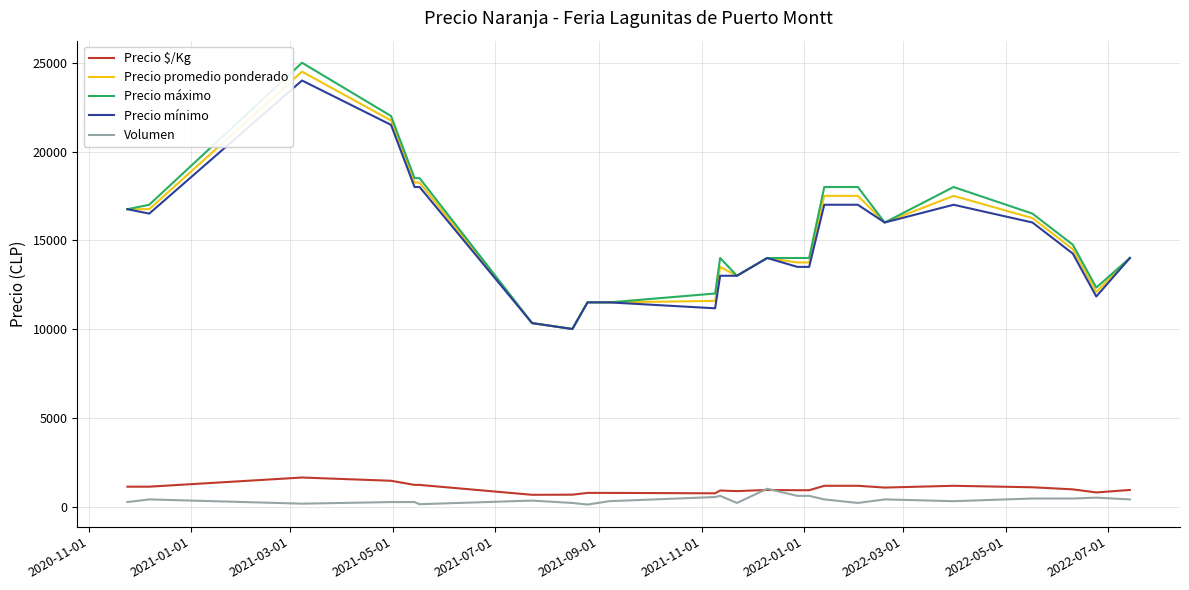

What is the greatest value displayed?

25000.0